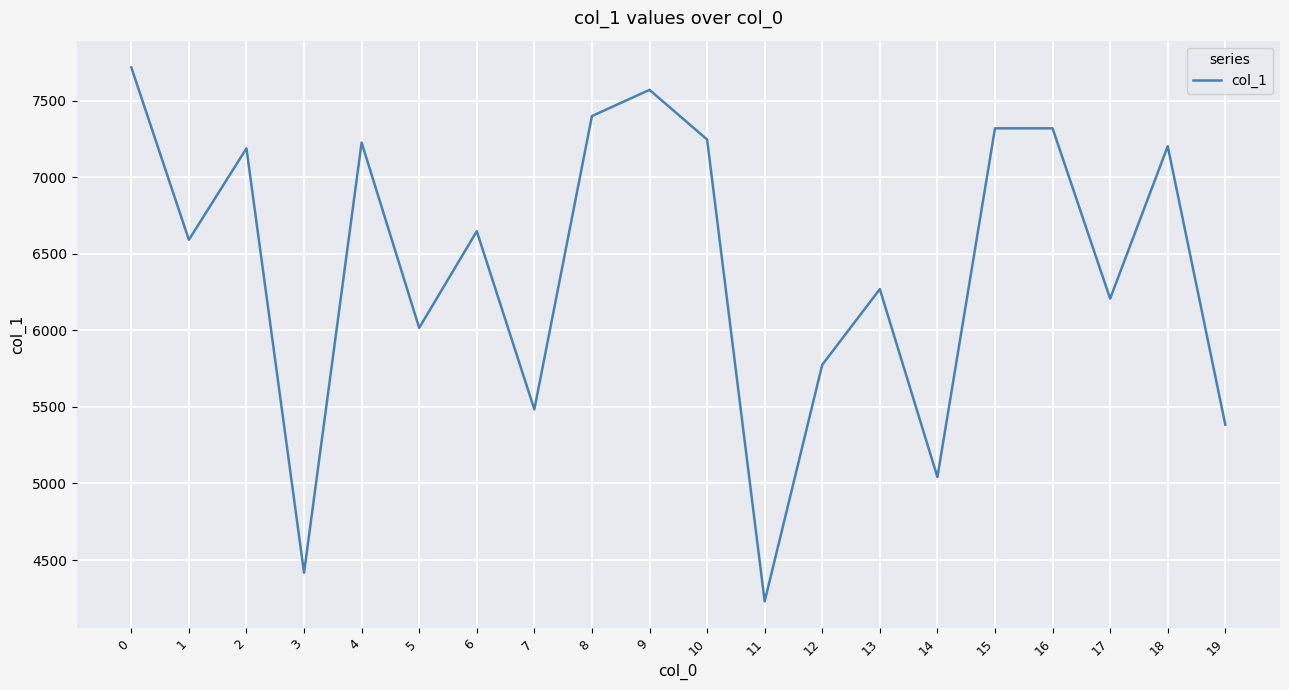

Is it true that the value at 18 is 7202?

True